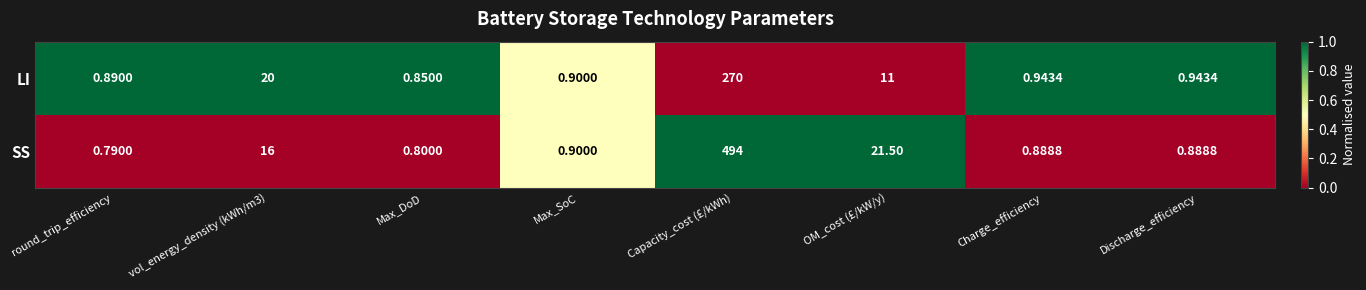

At which label does LI reach its minimum?

Max_DoD